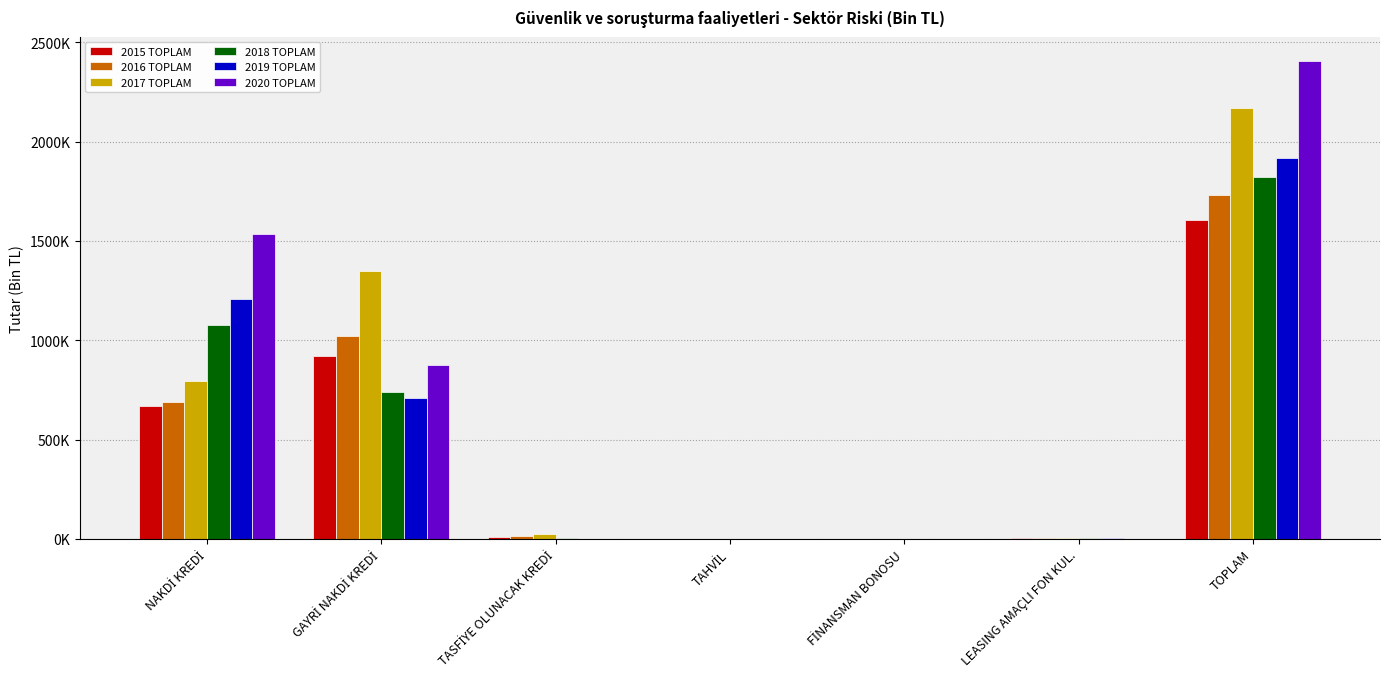

Which series has the largest range (max minus min)?

2020 TOPLAM